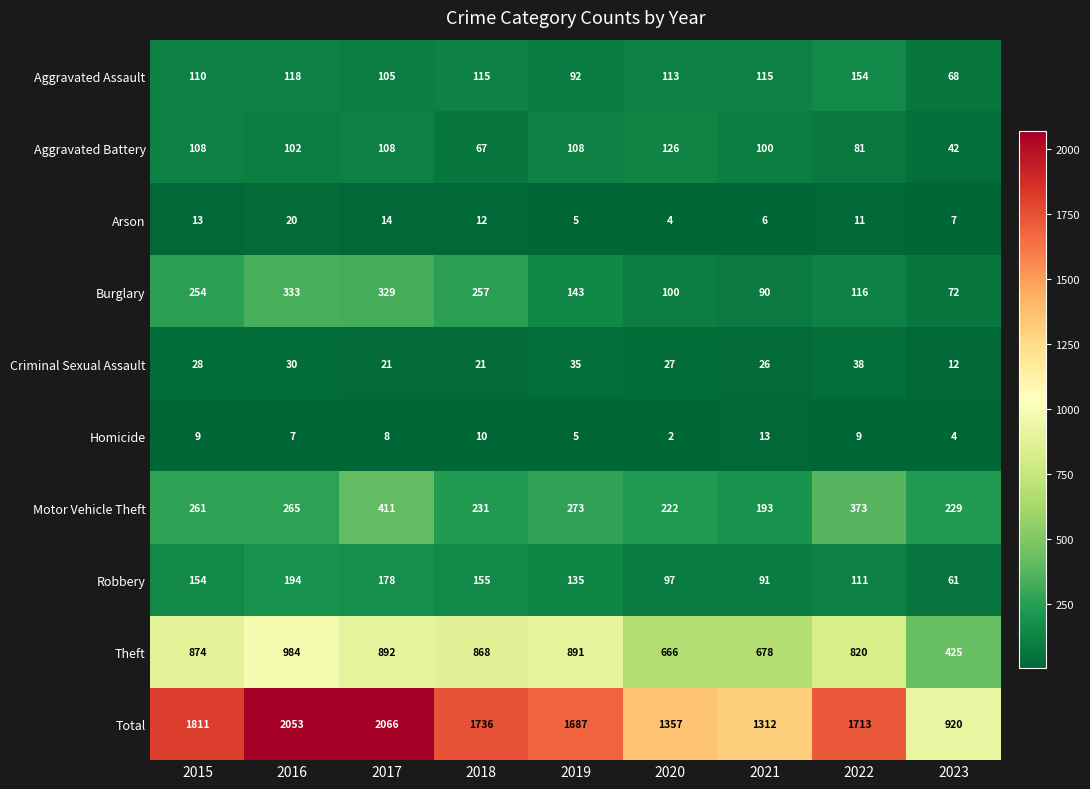

What is the difference between the highest and lowest values at 2016?

2046